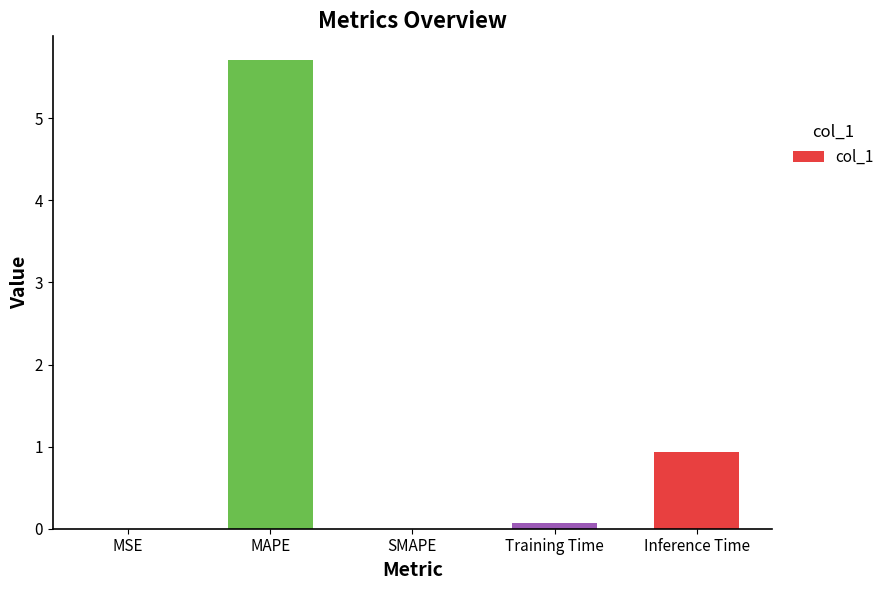

What value does the data have at MAPE?

5.7